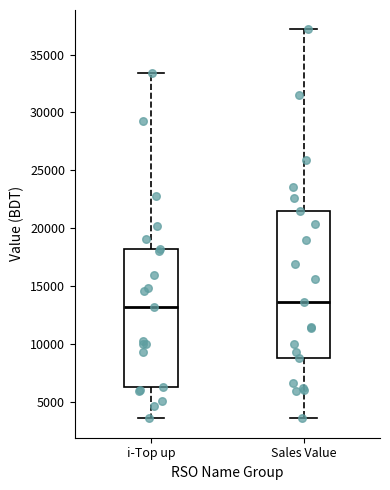

Reading left to right, transcribe this box plot: for each box, give where its median line is, the range the box spans, and where its two whiskers end, as read against the y-axis. The values are not printed on the chart, so give them approximately, as read against the axis.

i-Top up: median 13000, box 6500 to 18000, whiskers 3500 to 33500
Sales Value: median 13500, box 9000 to 21500, whiskers 3500 to 37000